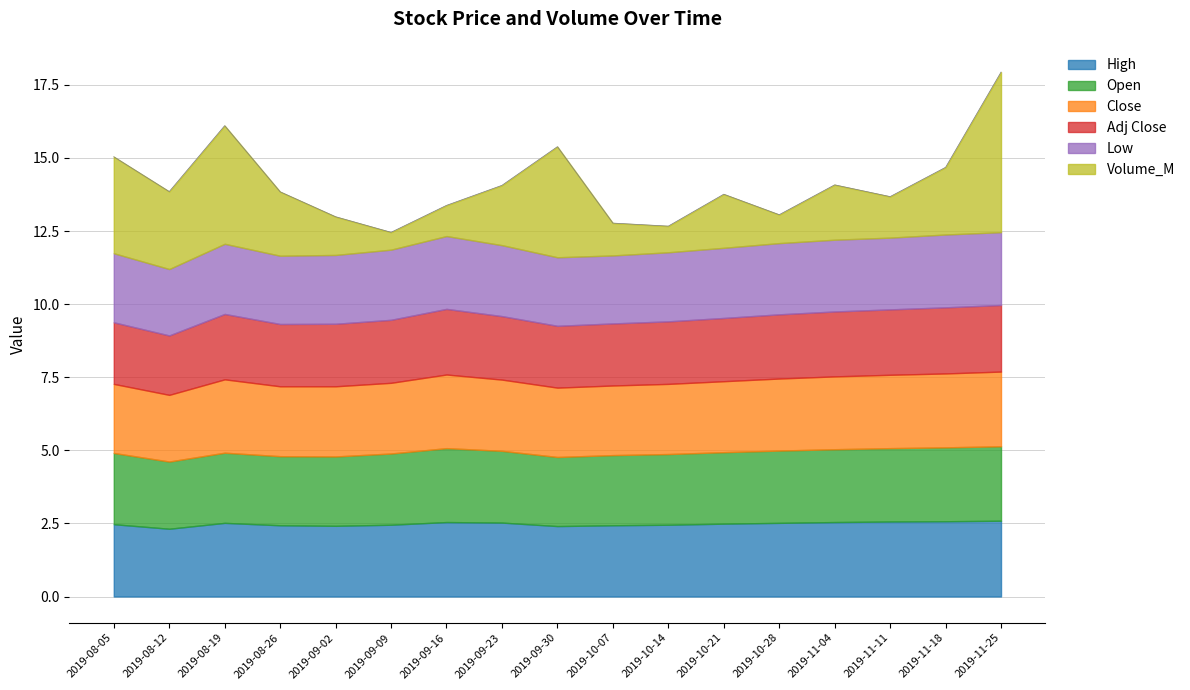

At which category is the sum across all series the highest?

2019-11-25